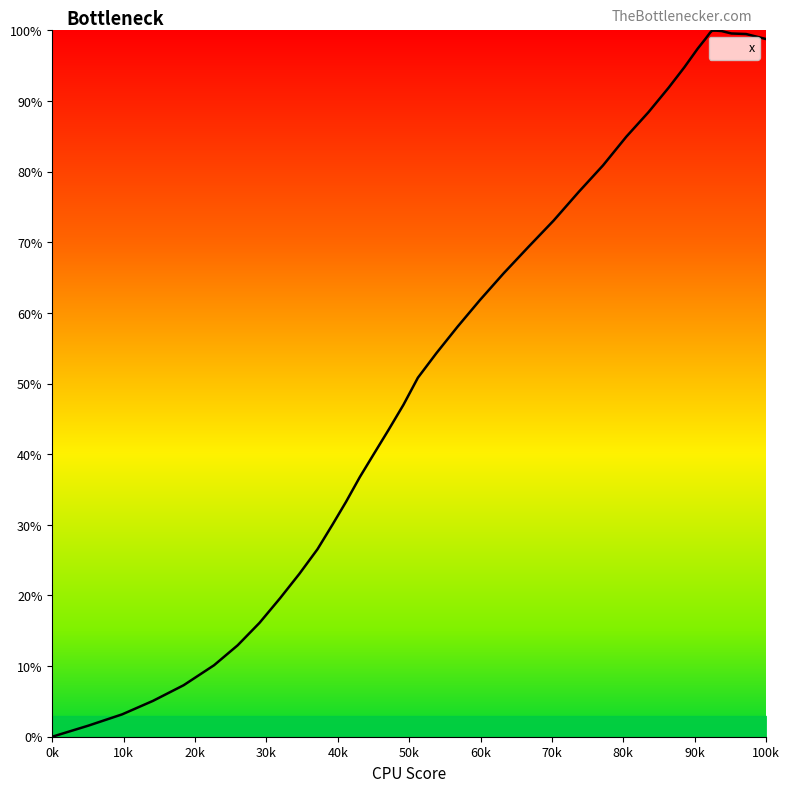

What is the difference between the maximum and minimum values?

100.0